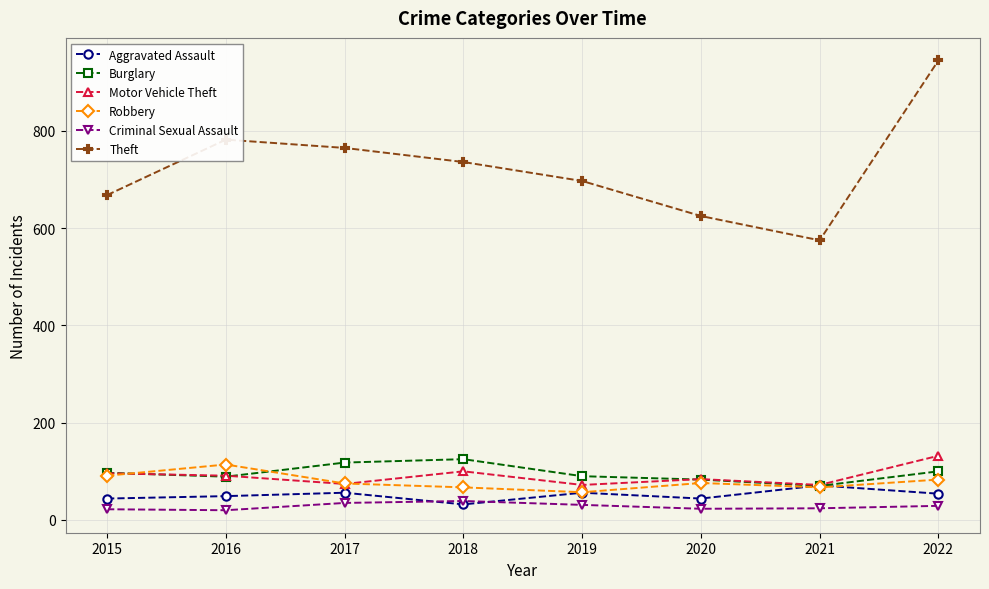

What is the average value of the Criminal Sexual Assault series?

28